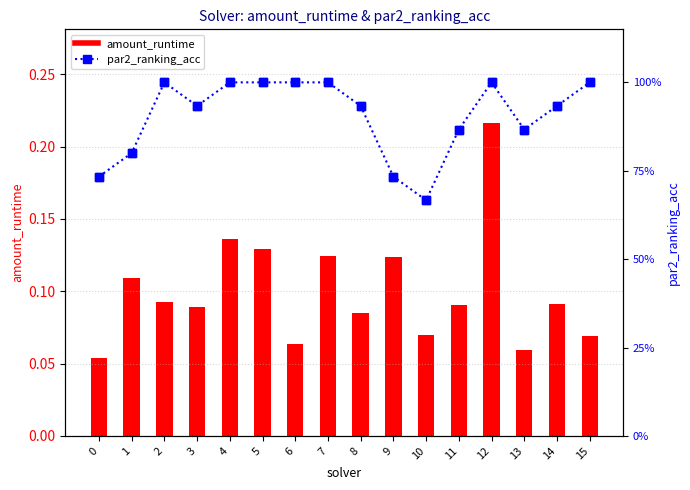

At which label does par2_ranking_acc reach its peak?

2